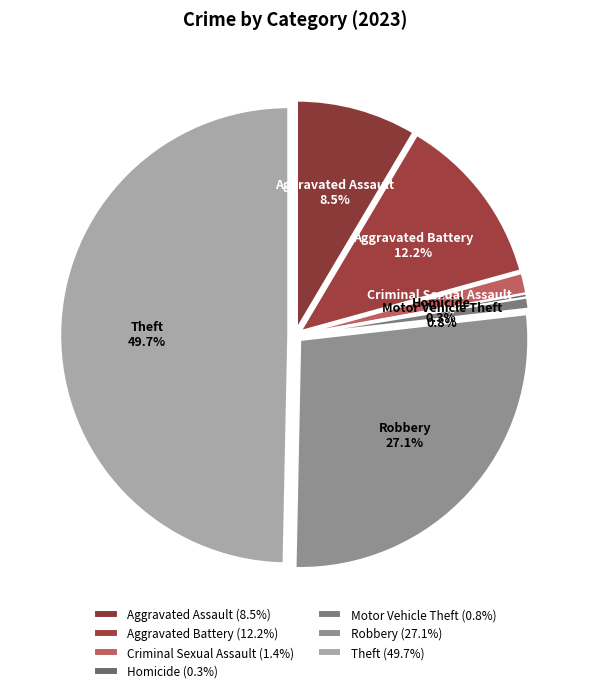

Is there a majority slice in this chart?

No